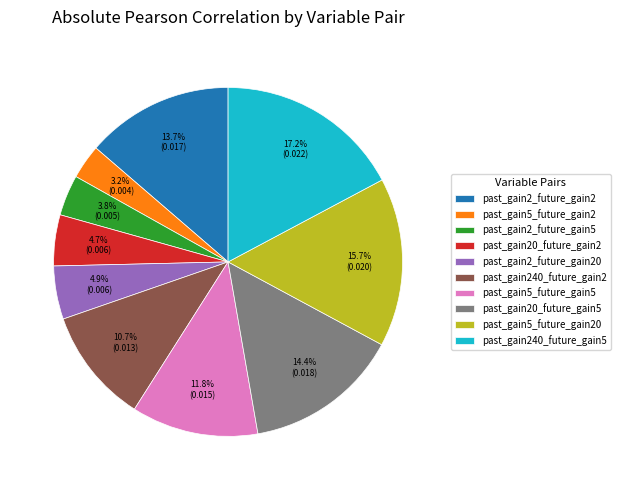

How many slices are in this pie chart?

10